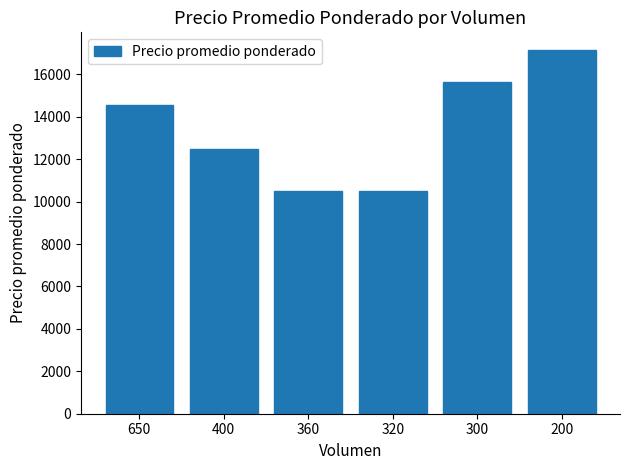

At which label is the value closest to 13812?

650